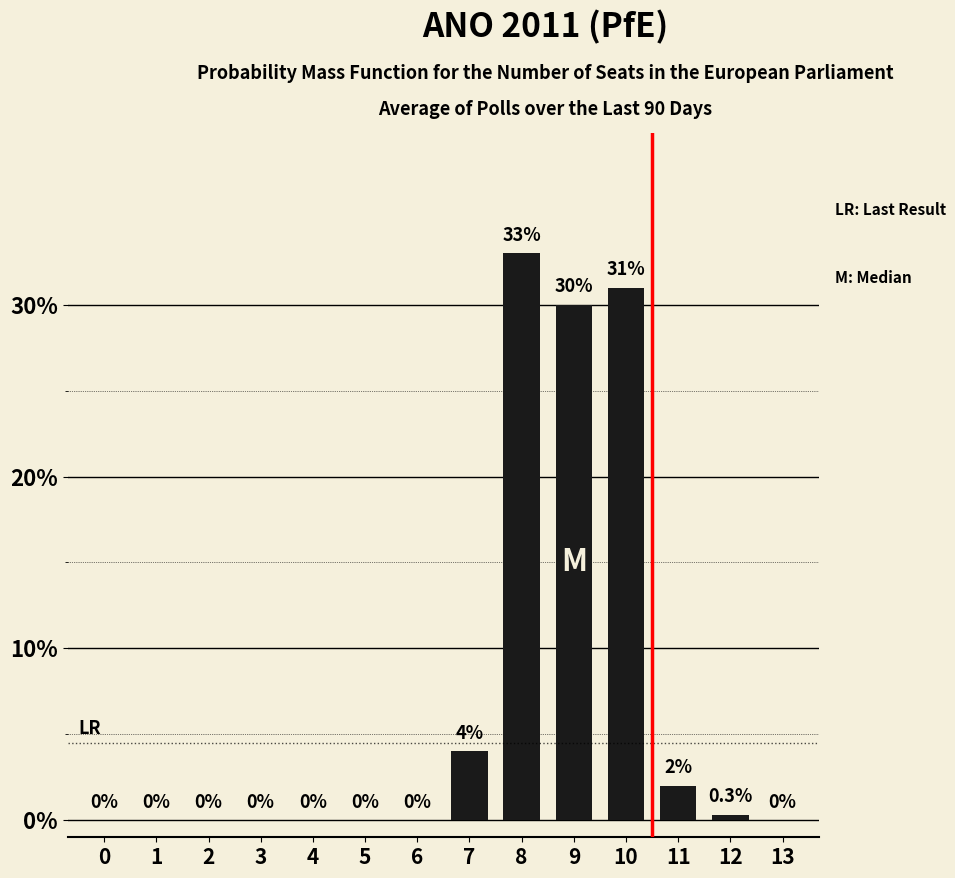

At which label is the value closest to 16?

7